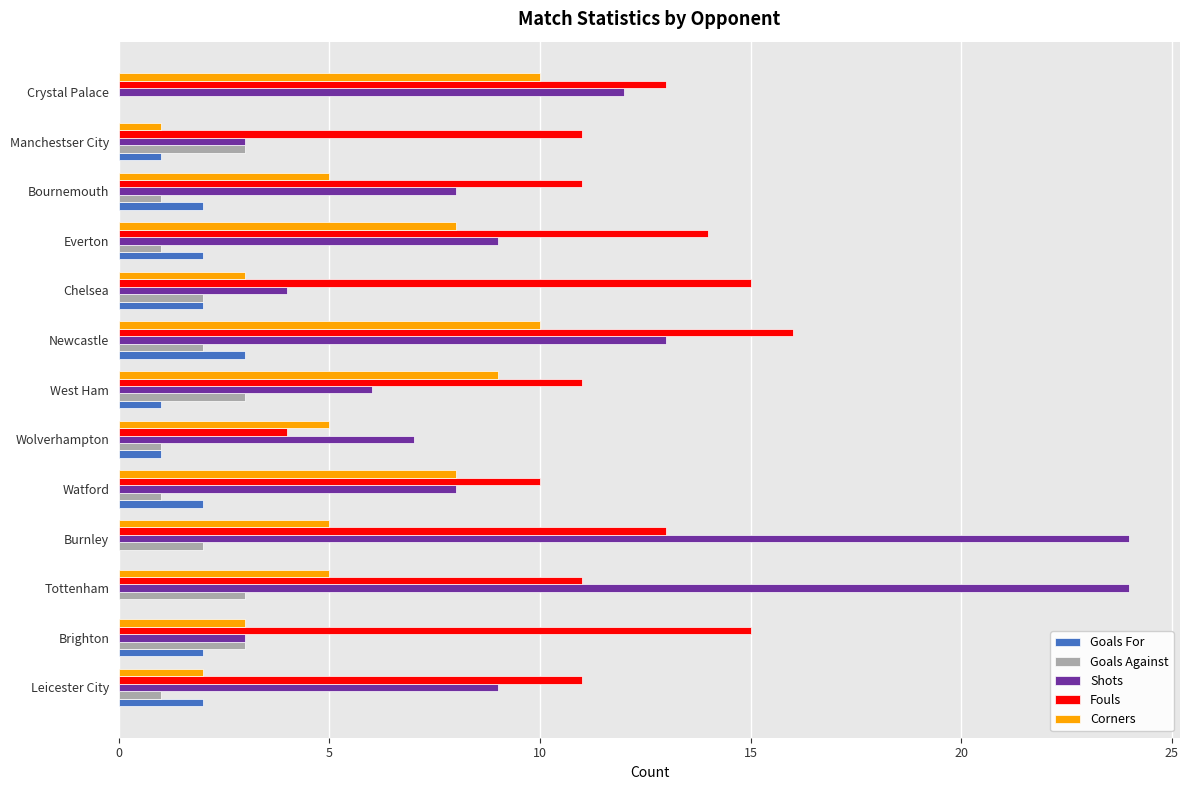

Which series has the largest total across all categories?

Fouls